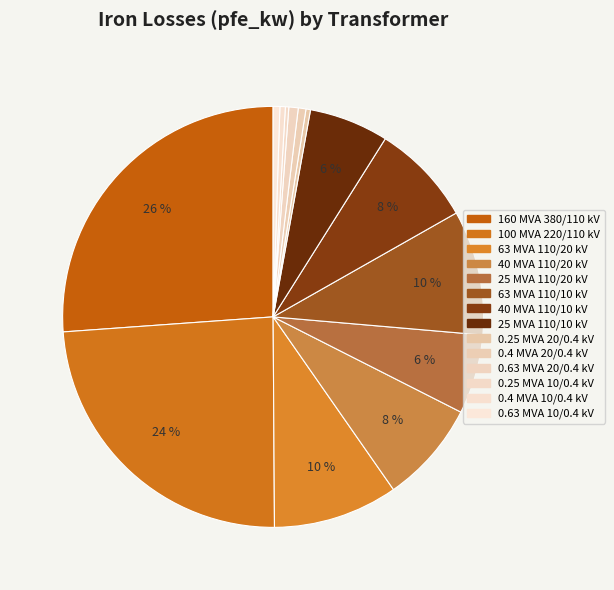

Count the number of slices in the pie.

14